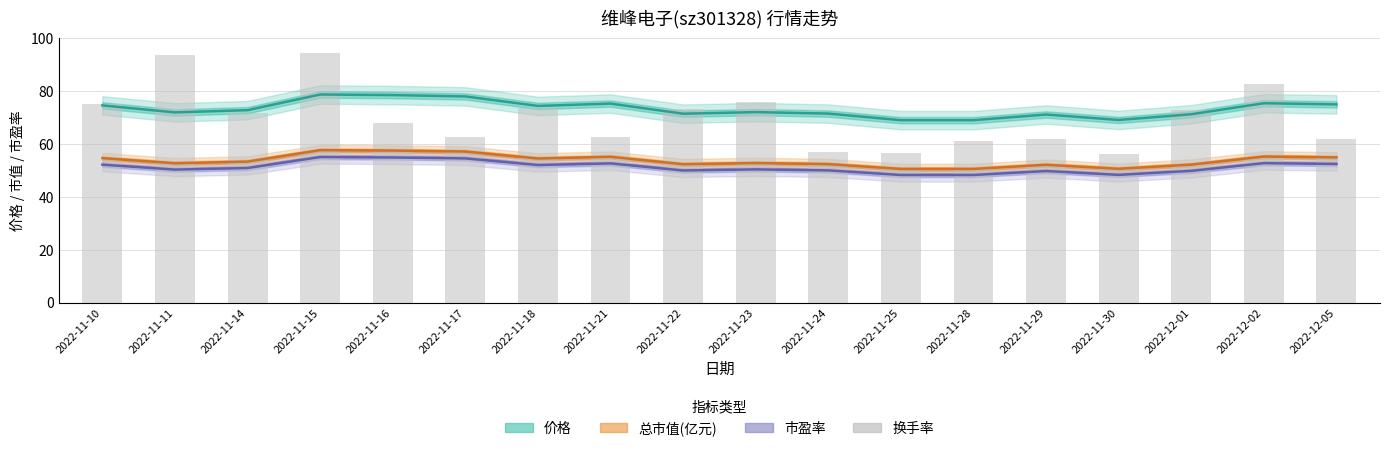

What is the total value across all series at 2022-11-29?

235.0